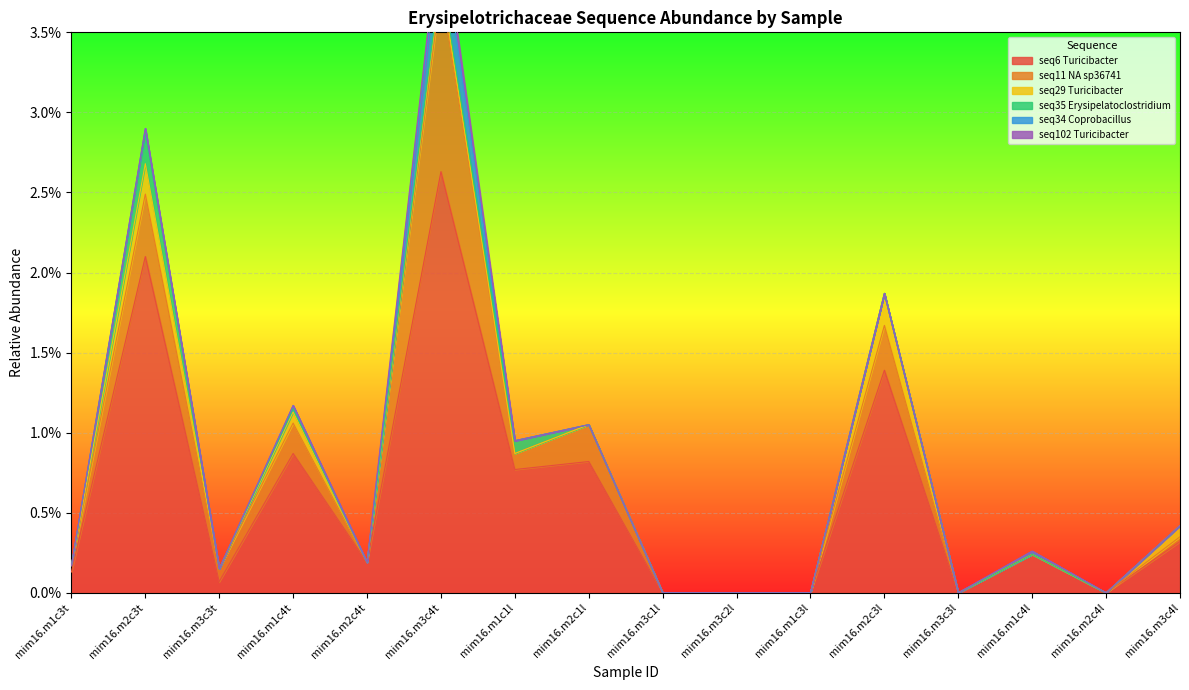

True or false: seq29 Turicibacter and seq11 NA sp36741 cross at least once.

False